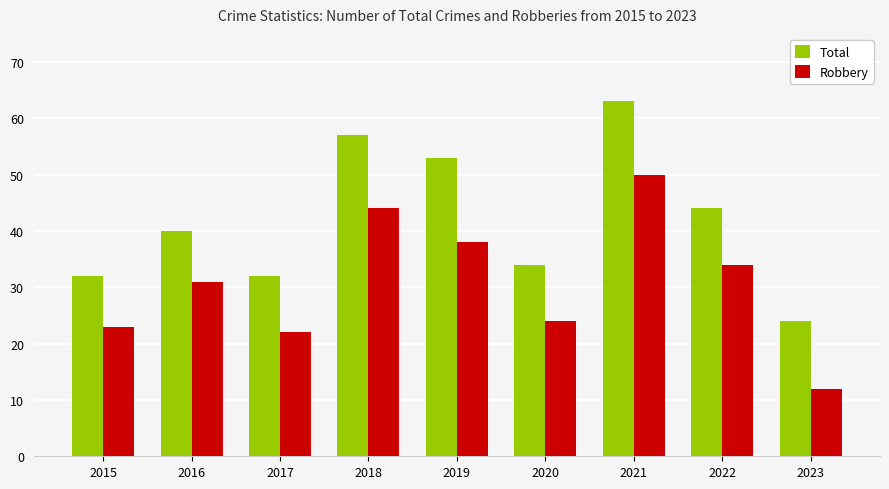

What are all the series names shown in the legend?

Total, Robbery